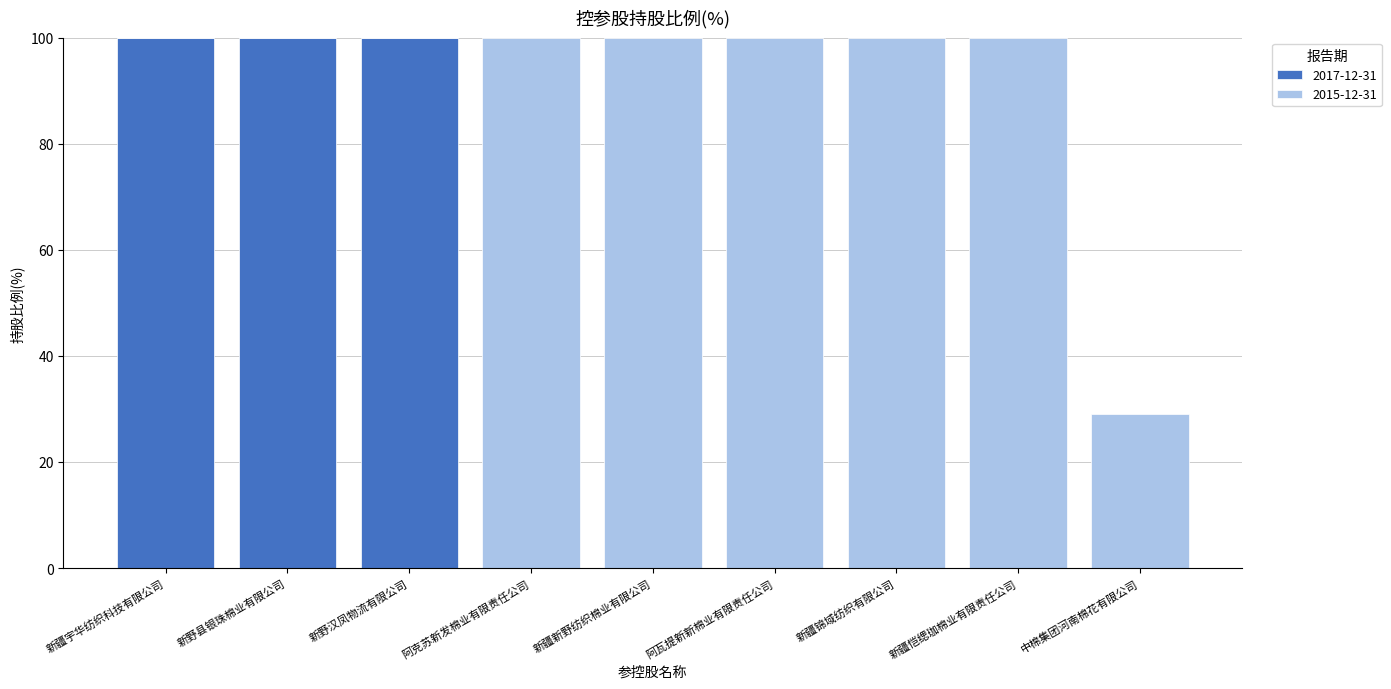

True or false: 2017-12-31 has a value of -51 at 中棉集团河南棉花有限公司.

False